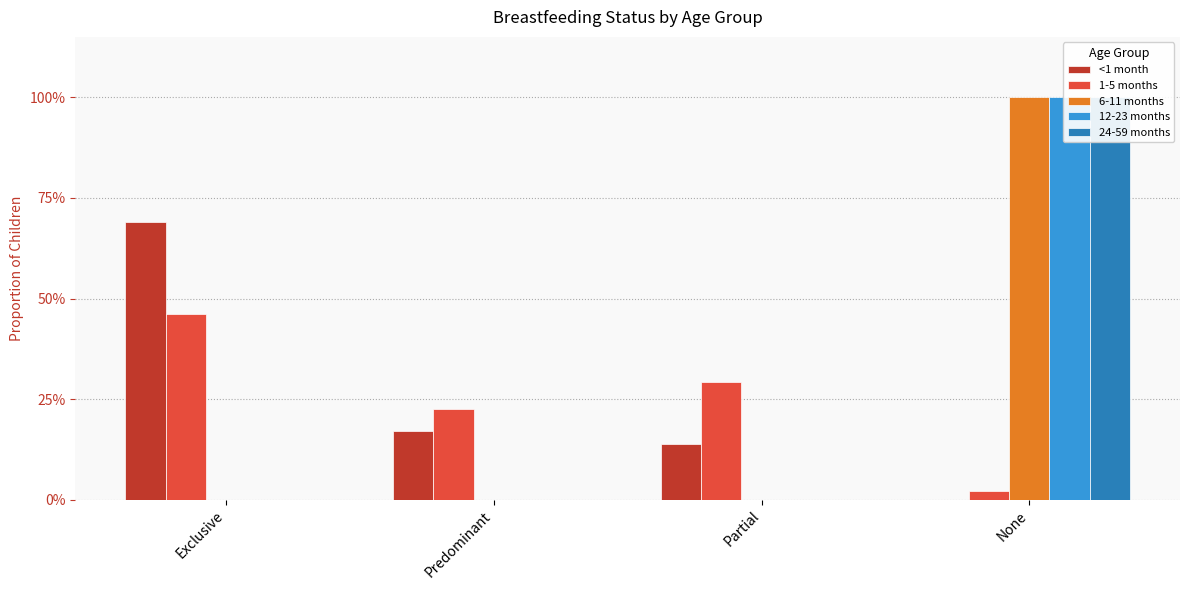

List the series in order of their peak value, highest first.

6-11 months, 12-23 months, 24-59 months, <1 month, 1-5 months